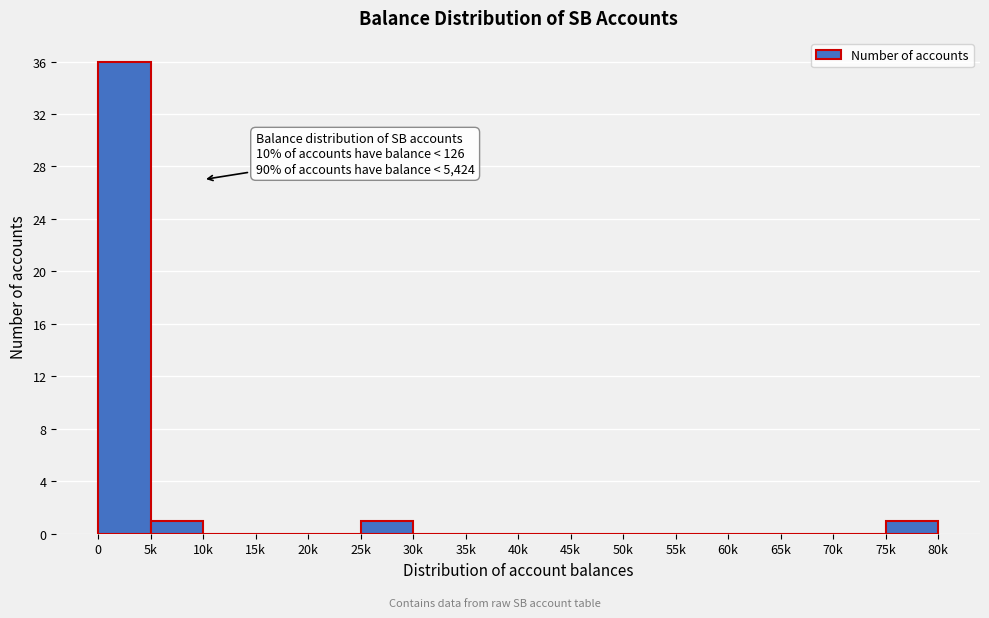

Reading left to right, what are all the values shown in this chart?

0=36	5k=1	10k=0	15k=0	20k=0	25k=1	30k=0	35k=0	40k=0	45k=0	50k=0	55k=0	60k=0	65k=0	70k=0	75k=1